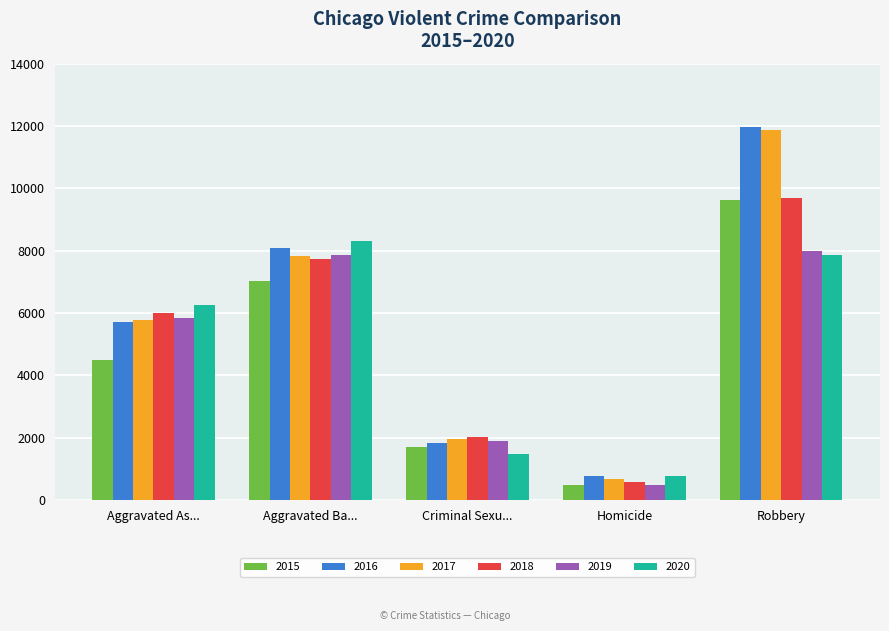

Reading left to right, transcribe all the data shown in this chart.

2015: 4480	7019	1696	496	9638
2016: 5712	8086	1848	786	11960
2017: 5793	7845	1968	672	11880
2018: 6001	7735	2029	588	9681
2019: 5841	7858	1908	499	7995
2020: 6264	8319	1481	787	7855